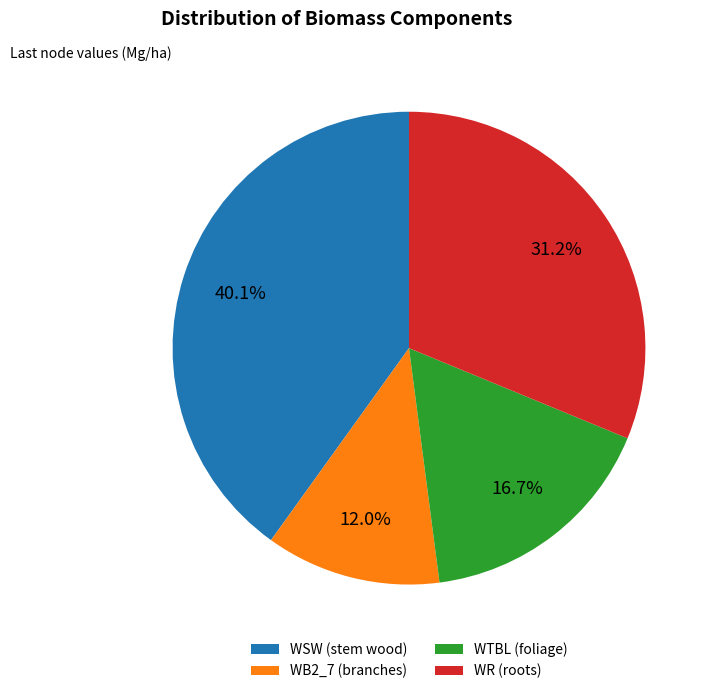

Approximately how many times larger is the value at WSW (stem wood) compared to WR (roots)?

1.3